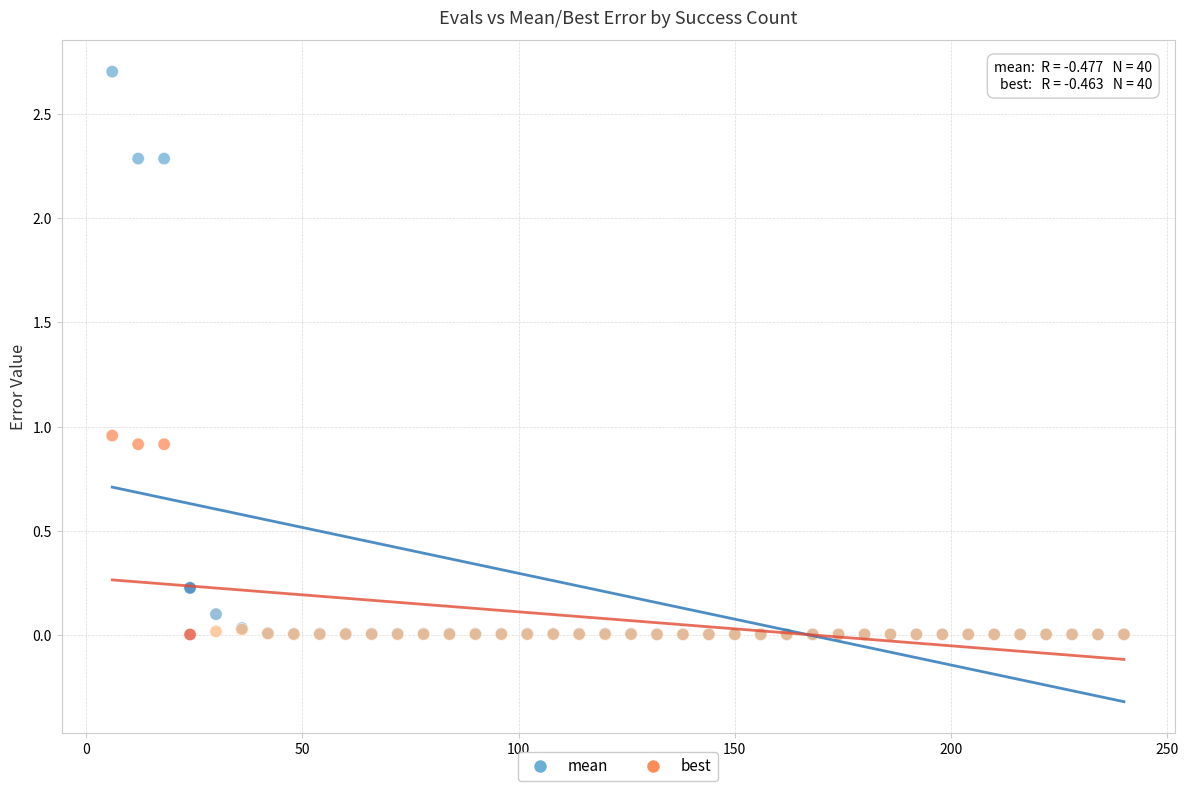

Which series has the widest spread of Y values?

mean